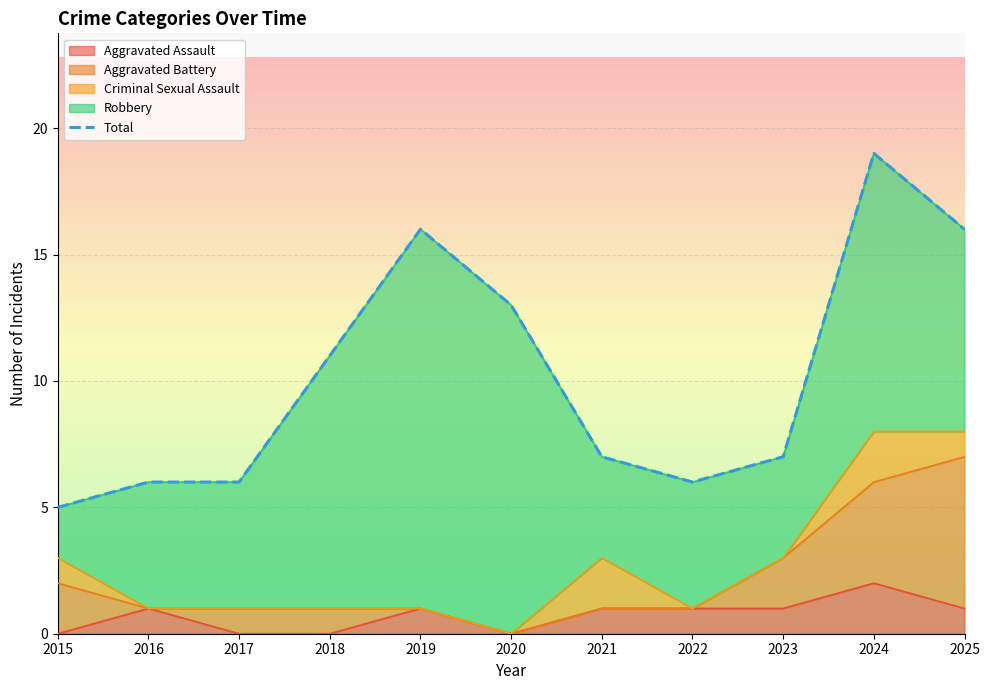

Read the value at 2017, to the nearest 10.

10